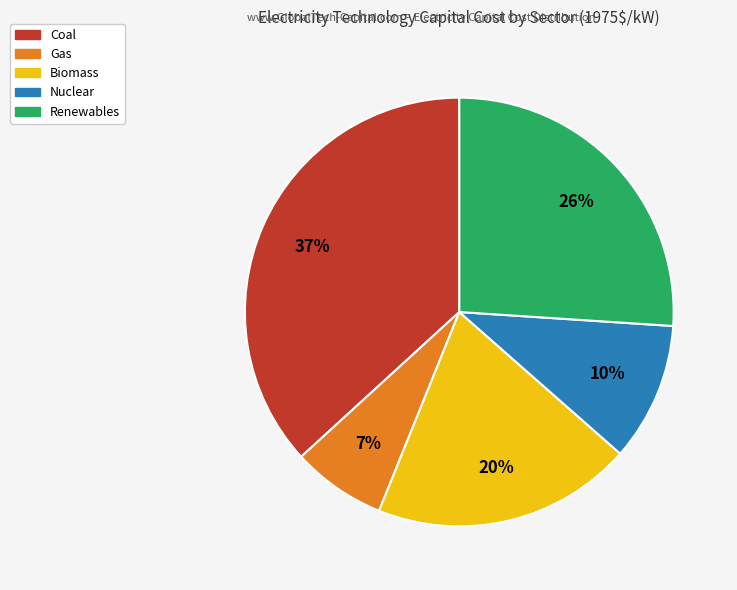

Count the number of slices in the pie.

5